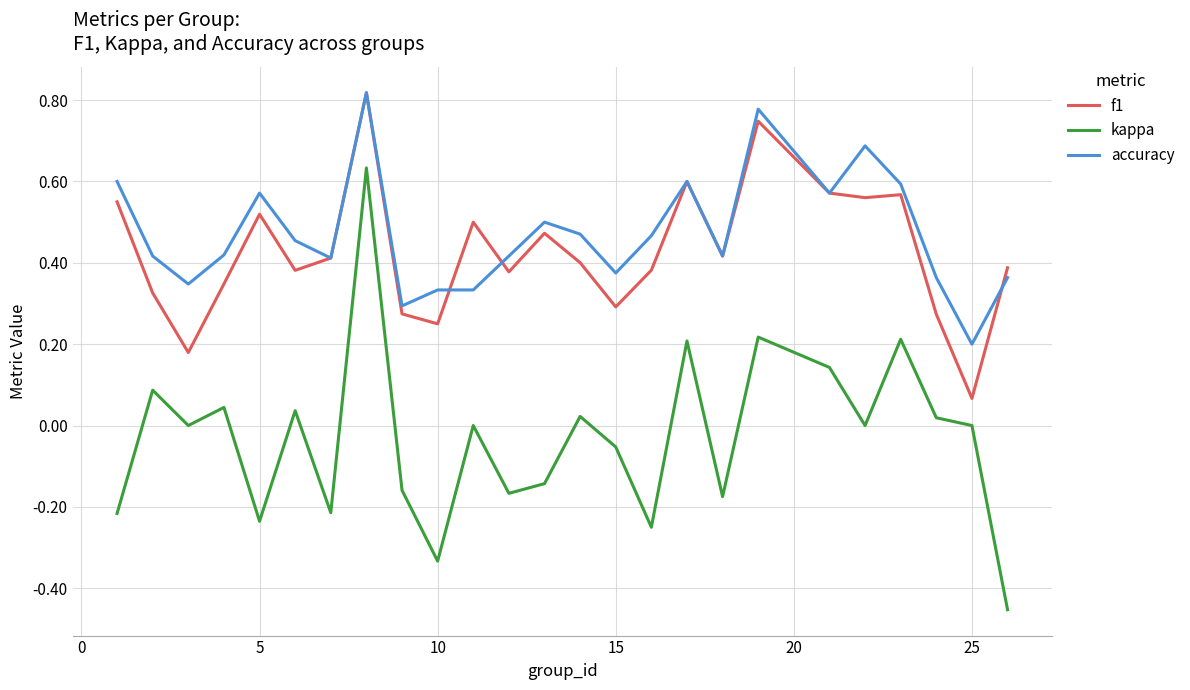

Which series has the largest range (max minus min)?

kappa